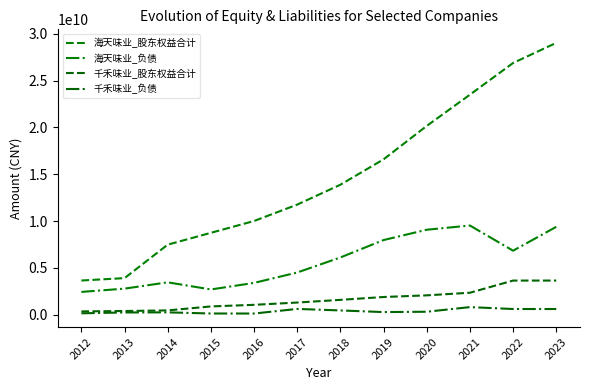

What are all the series names shown in the legend?

海天味业_股东权益合计, 海天味业_负债, 千禾味业_股东权益合计, 千禾味业_负债